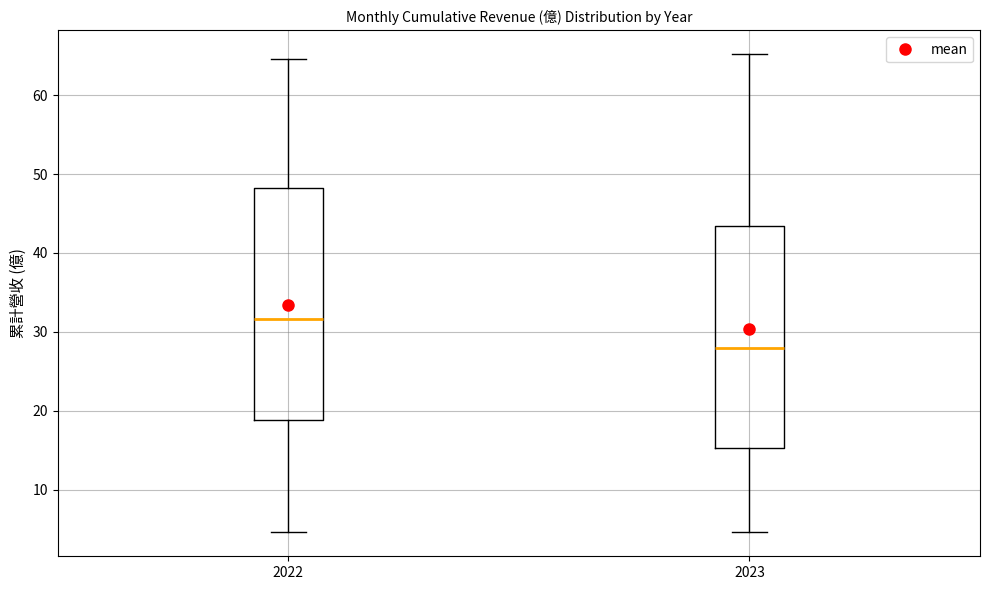

Reading left to right, transcribe this box plot: for each box, give where its median line is, the range the box spans, and where its two whiskers end, as read against the y-axis. The values are not printed on the chart, so give them approximately, as read against the axis.

2022: median 32, box 19 to 48, whiskers 5 to 65
2023: median 28, box 15 to 43, whiskers 5 to 65